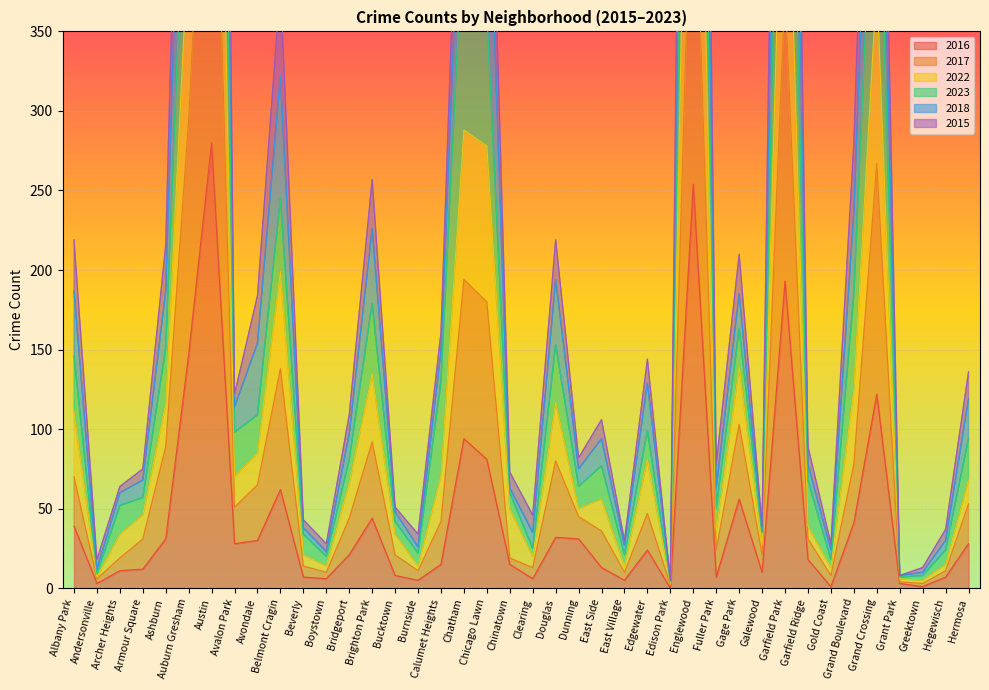

True or false: 2018 has a value of 353 at Albany Park.

False